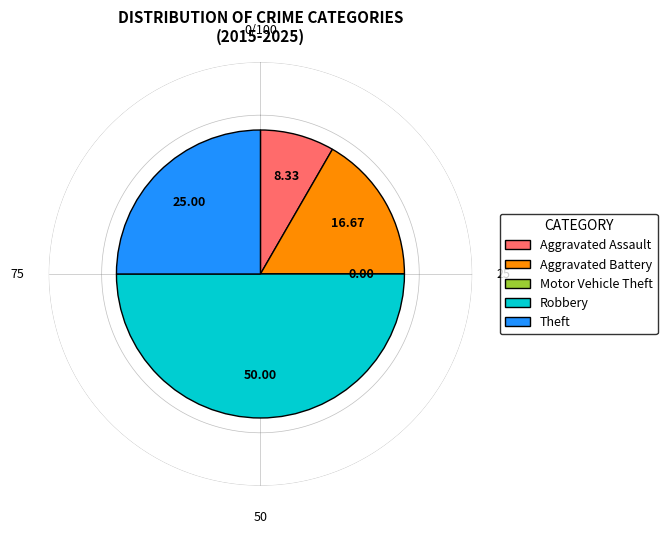

Rank the categories by value from lowest to highest.

Motor Vehicle Theft, Aggravated Assault, Aggravated Battery, Theft, Robbery